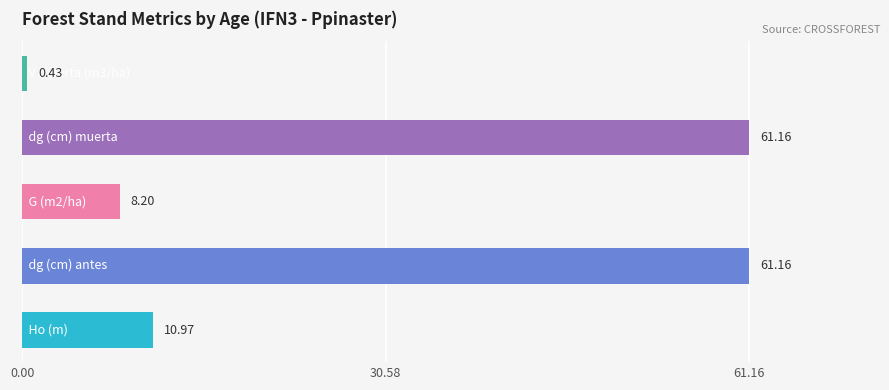

What is the average value?

28.4